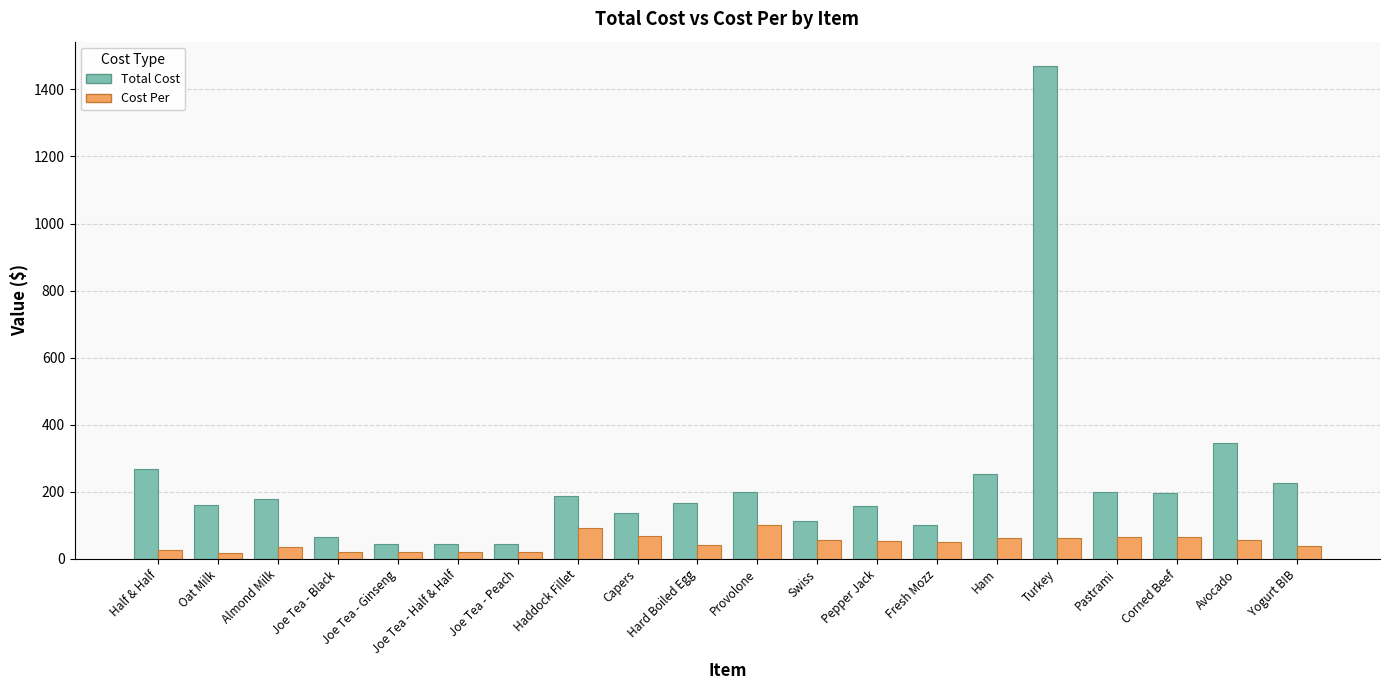

What is the label of the 12th bar from the right?

Capers